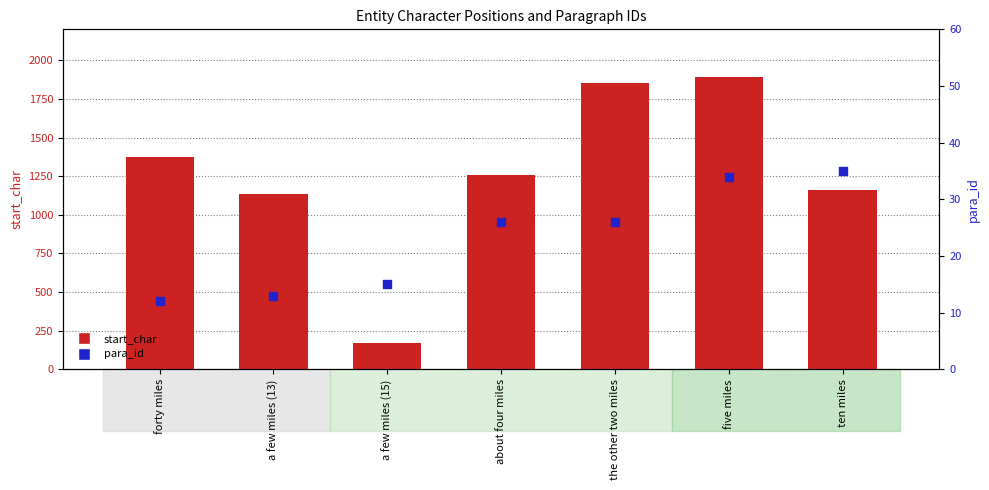

Which series has the largest Y range (max minus min)?

start_char